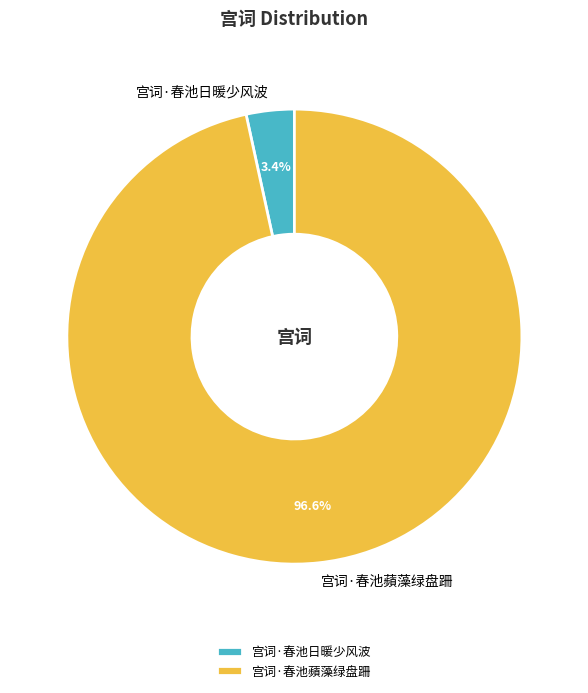

To the nearest percent, what percentage of the pie is 宫词·春池日暖少风波?

3%